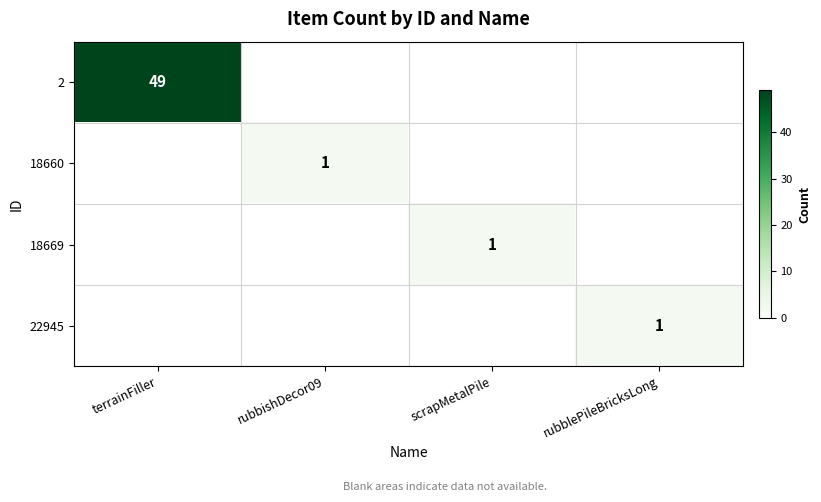

What is the greatest value displayed?

49